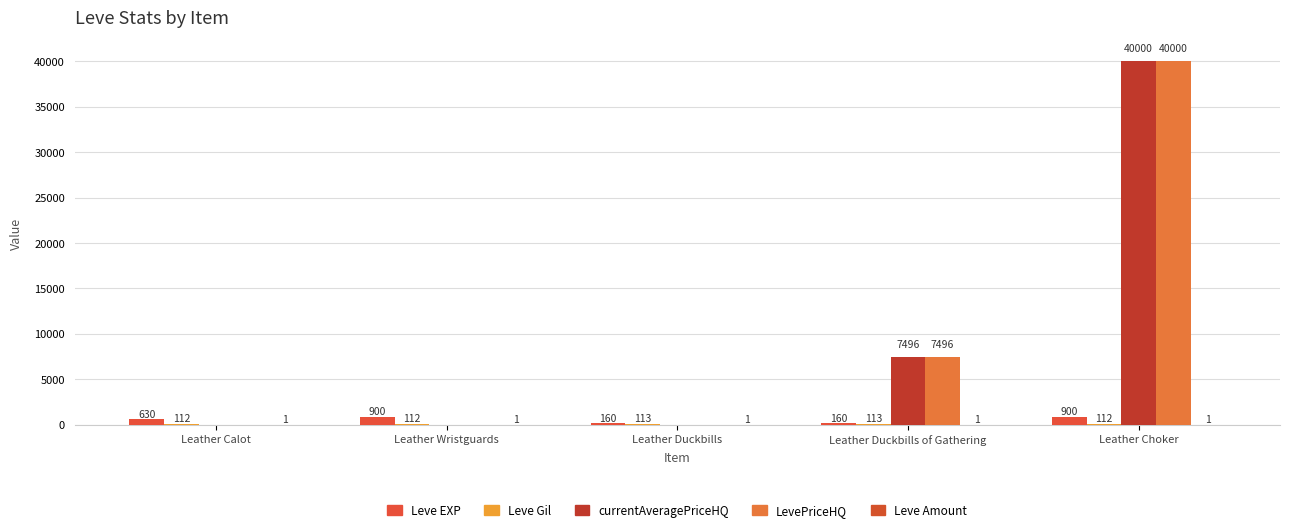

How many groups of bars are there?

5